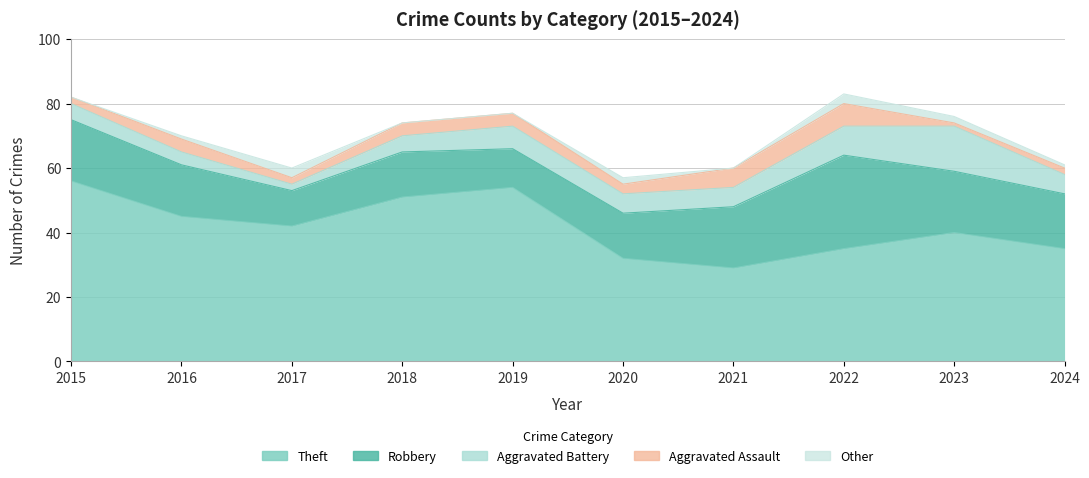

Which has a higher value, 2016 or 2015?

2015